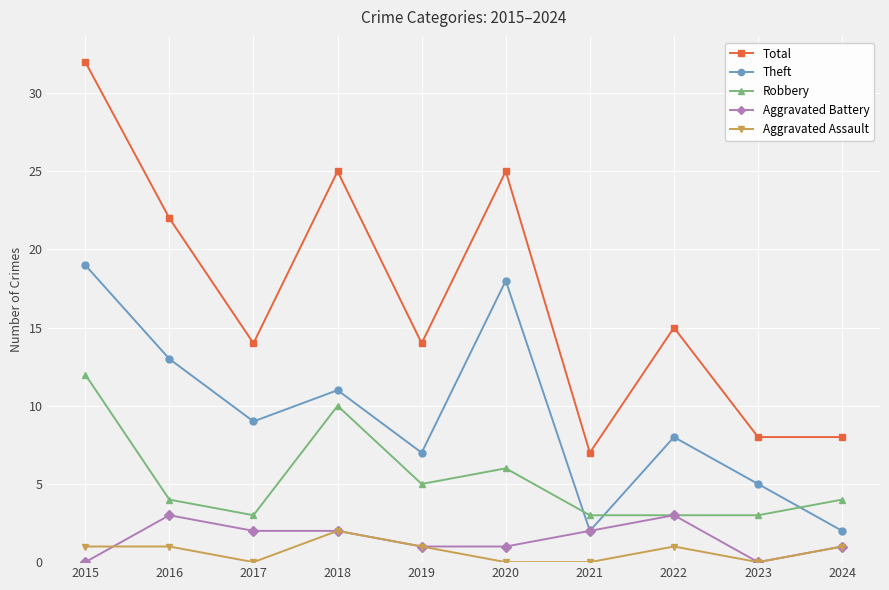

How many interior local peaks does the Theft series have?

3